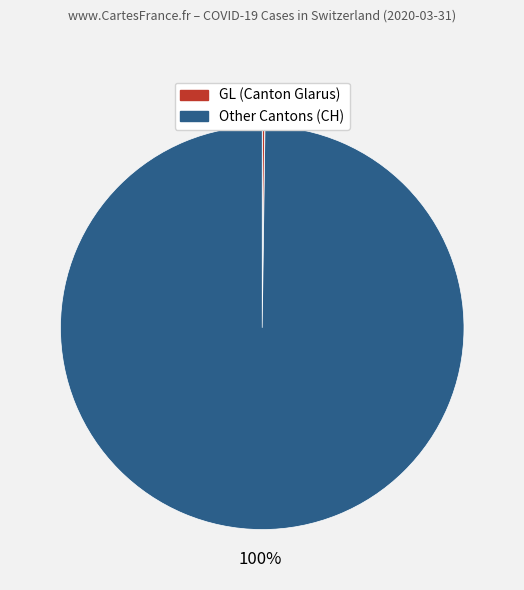

To the nearest percent, what is the average slice percentage?

50%